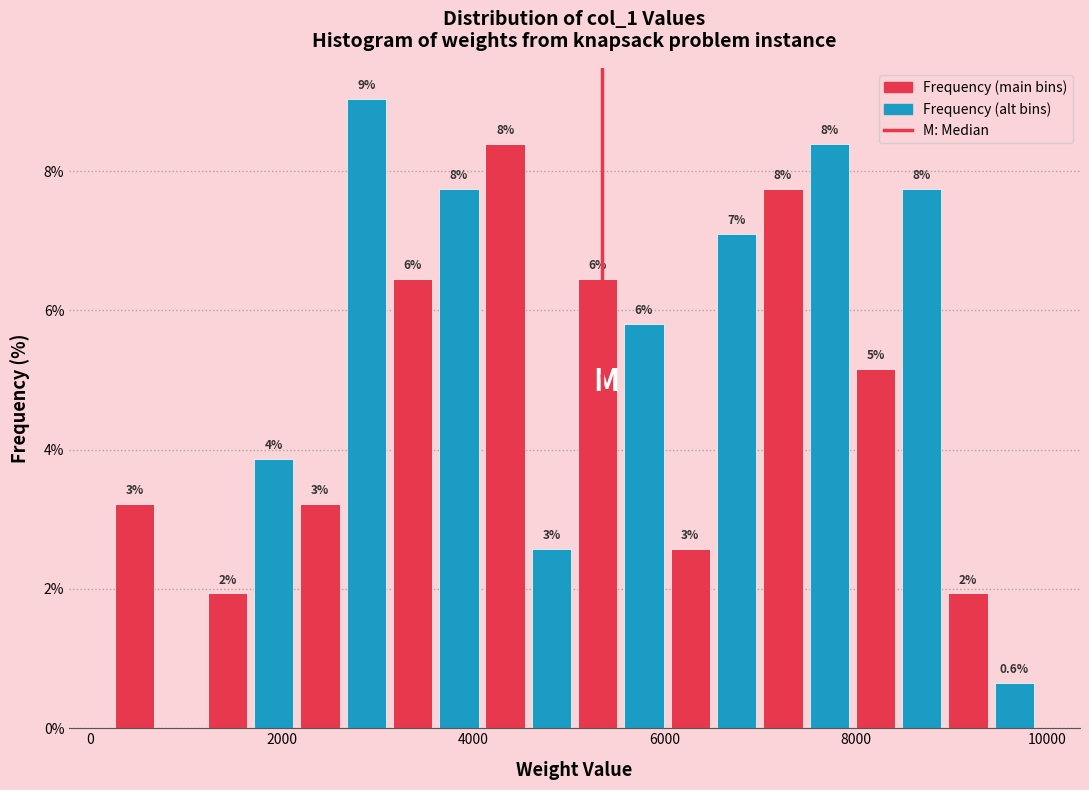

Read against the x-axis, roughly where is the centre of the tallest bar?

2800